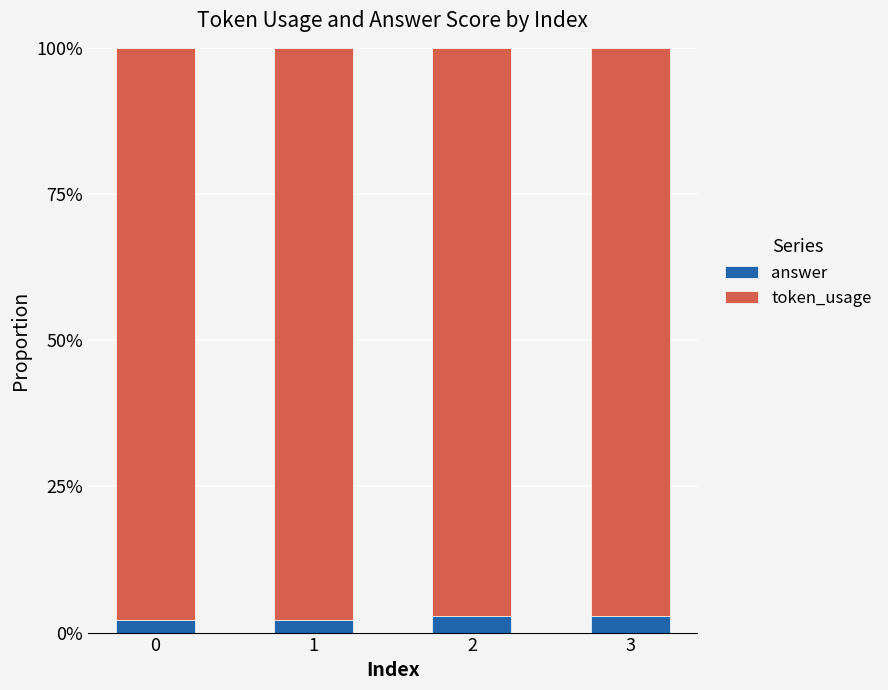

What is the total value across all series at 3?

100.0